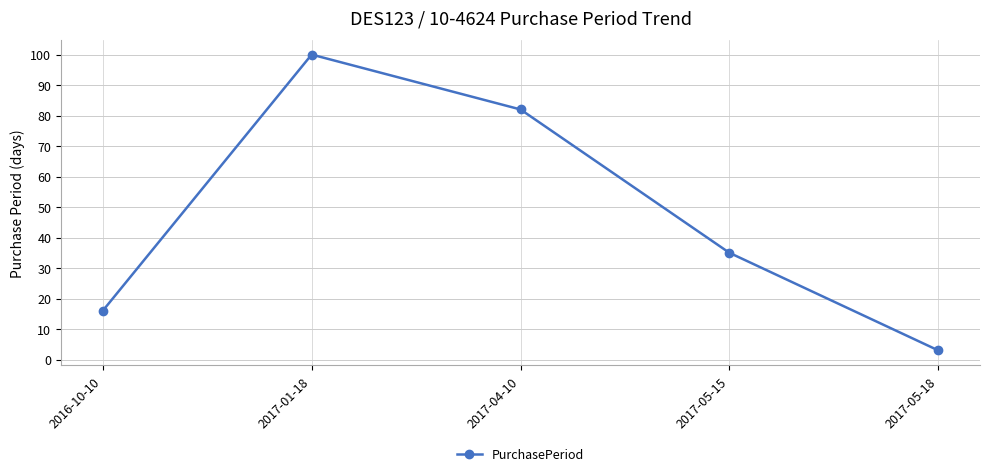

Does the chart have visible grid lines?

Yes